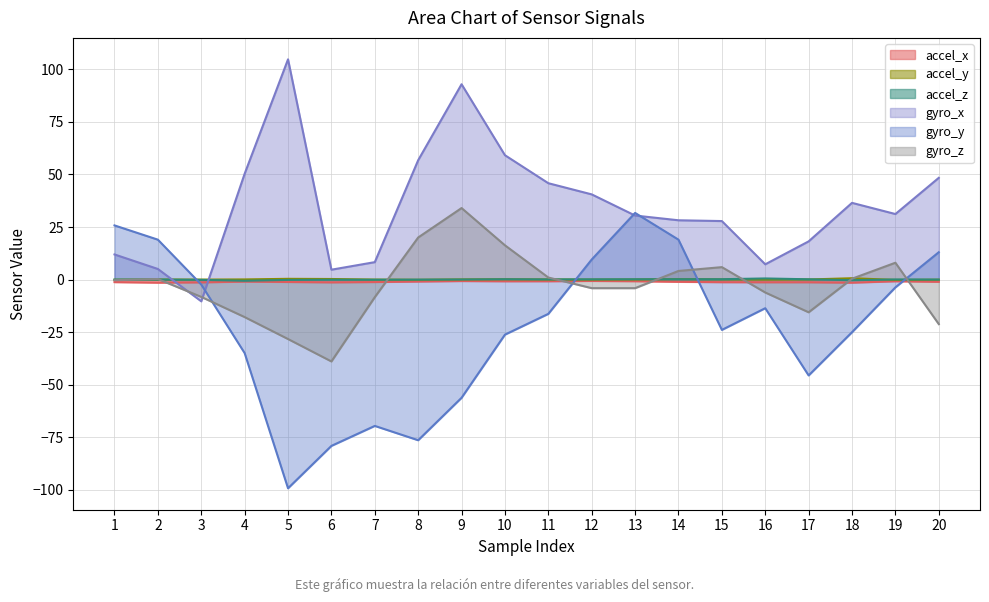

Which series has the widest spread of values?

gyro_y